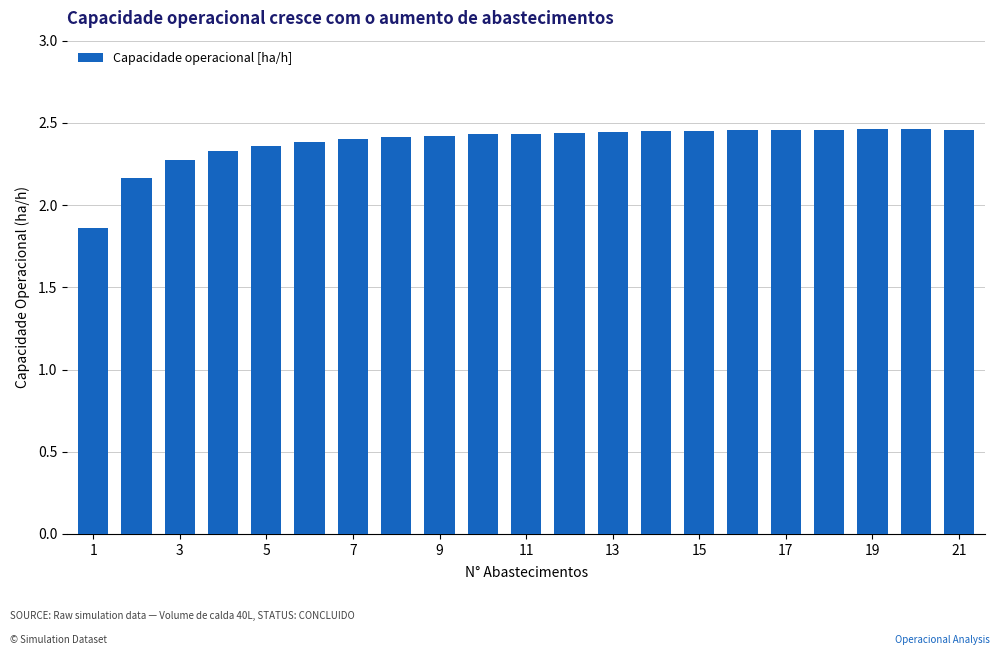

How many values are between 2 and 3?

20